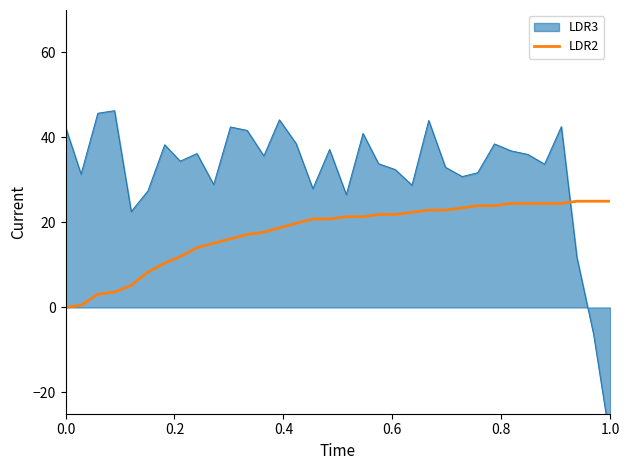

What is the highest value of the LDR2 series?

25.0